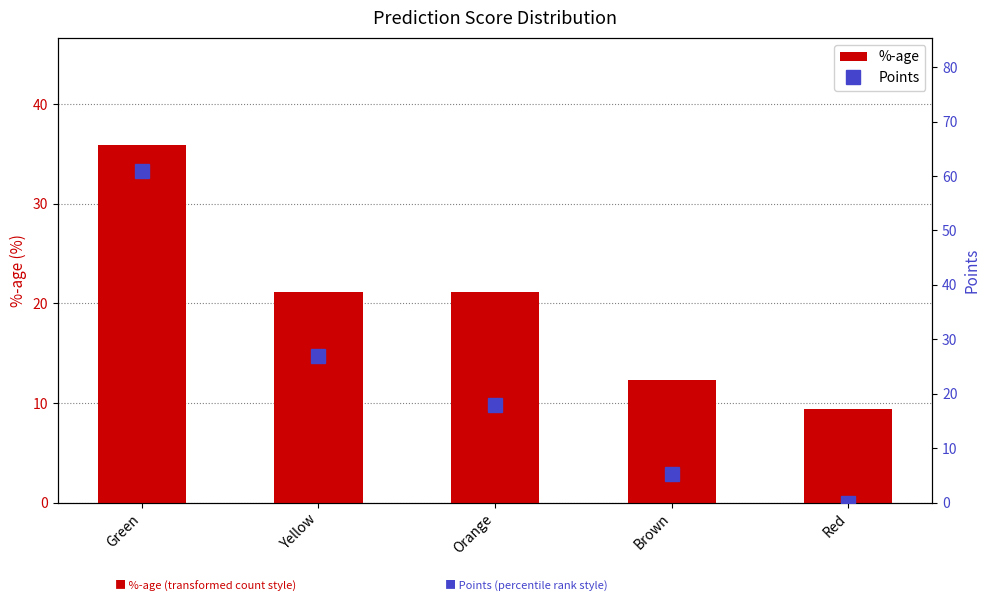

Is it true that Points equals 41.5 at Green?

False